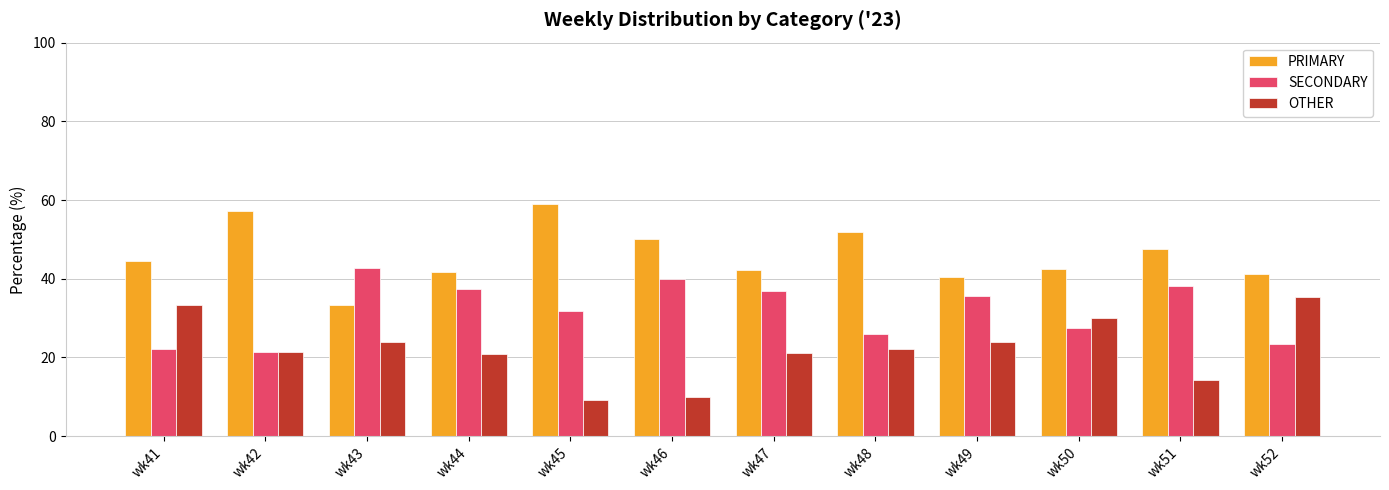

At which category does the chart reach its minimum across all series?

wk45